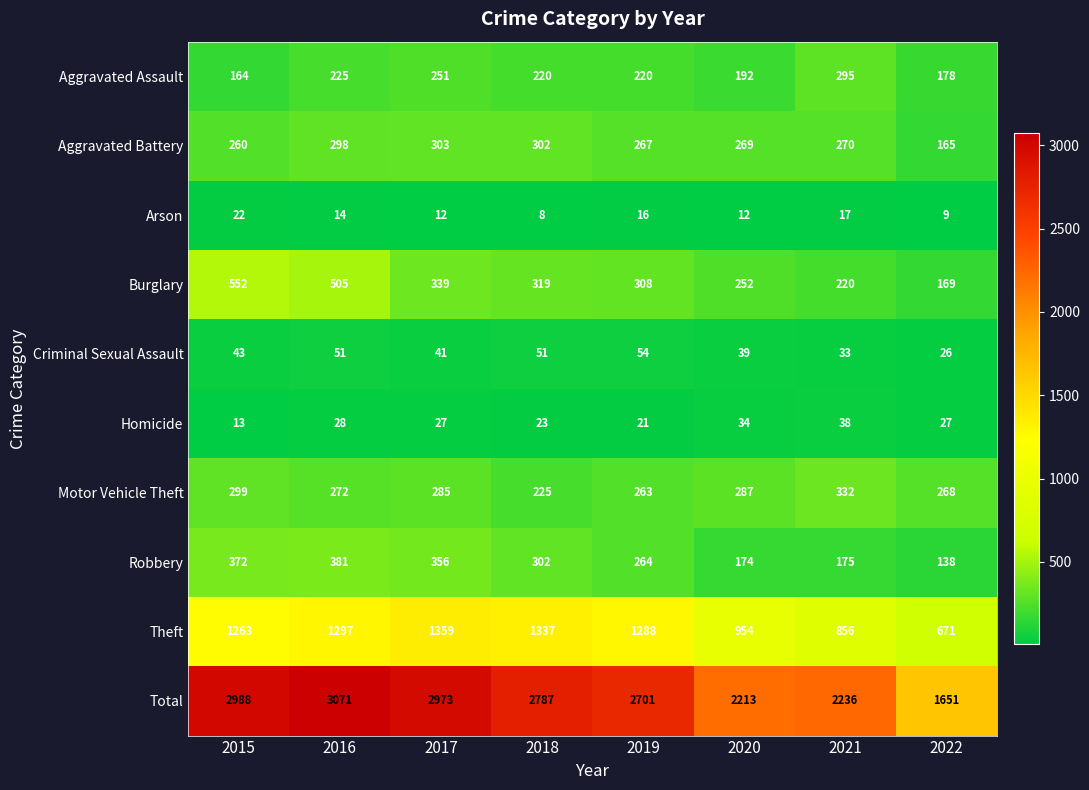

What is the lowest value of the Theft series?

671